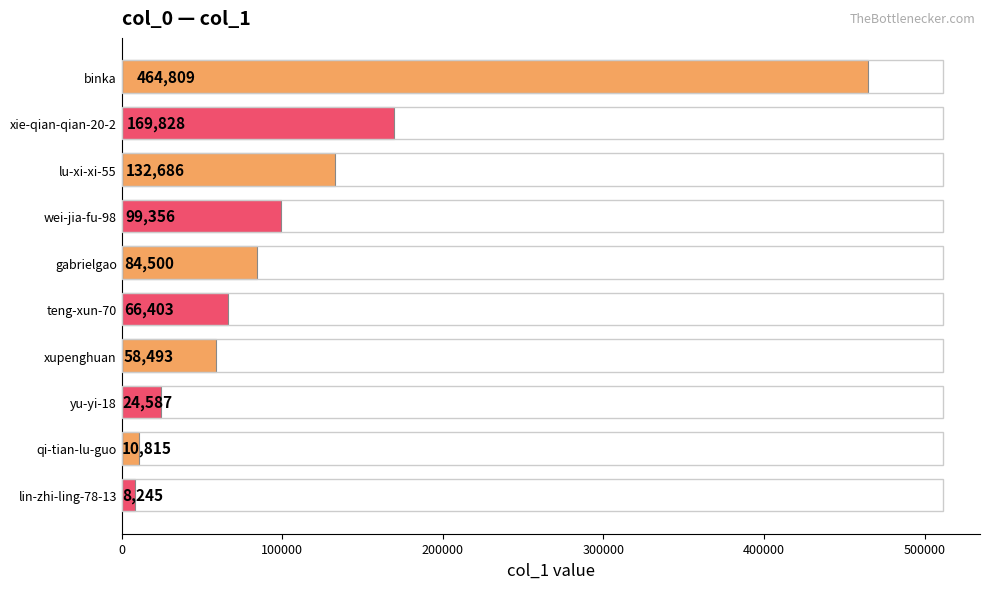

Are the bars horizontal?

Yes